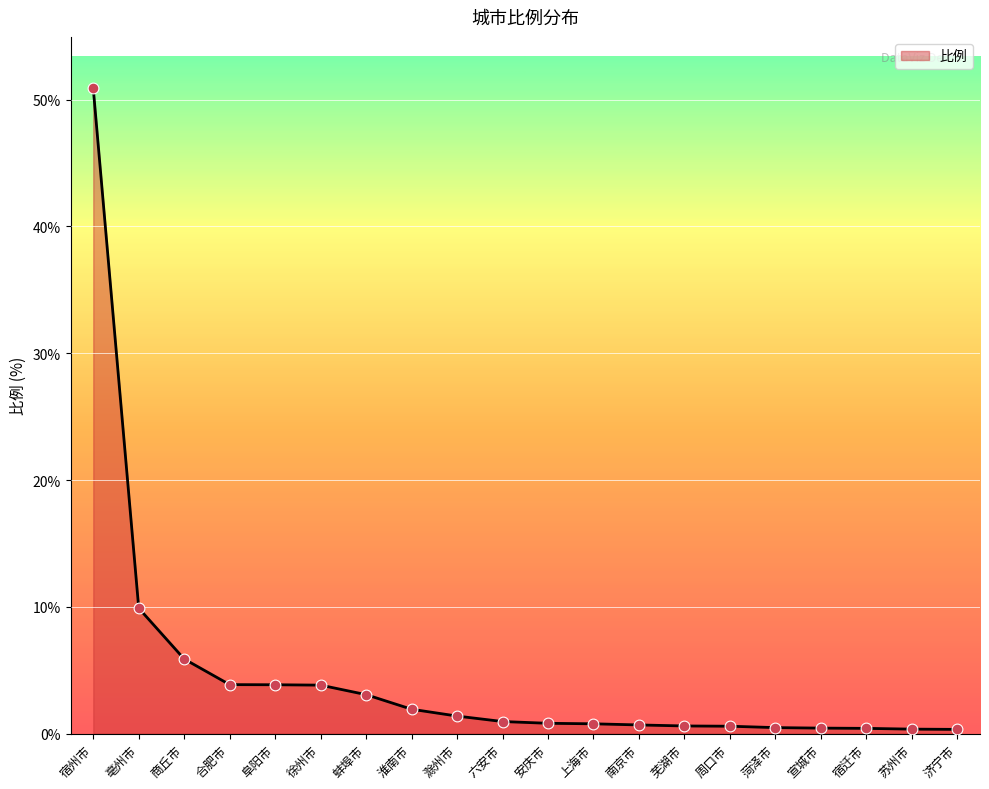

What is the change in value from 亳州市 to 苏州市?

-9.5